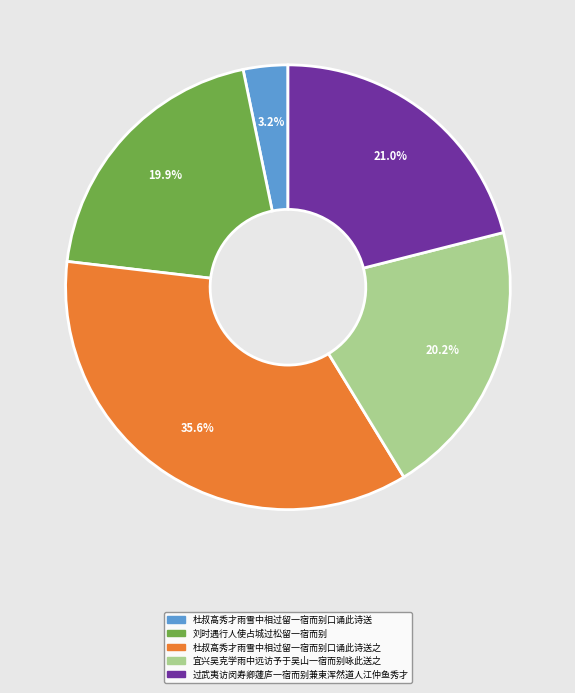

To the nearest percent, what portion does 宜兴吴克学雨中远访予于吴山一宿而别咏此送之 represent?

20%